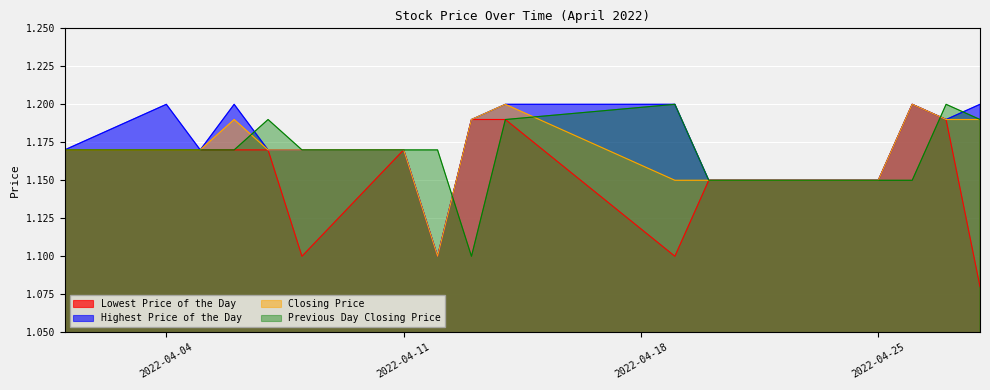

At 20220419, list the series in order from largest to smallest.

Highest Price of the Day, Previous Day Closing Price, Closing Price, Lowest Price of the Day